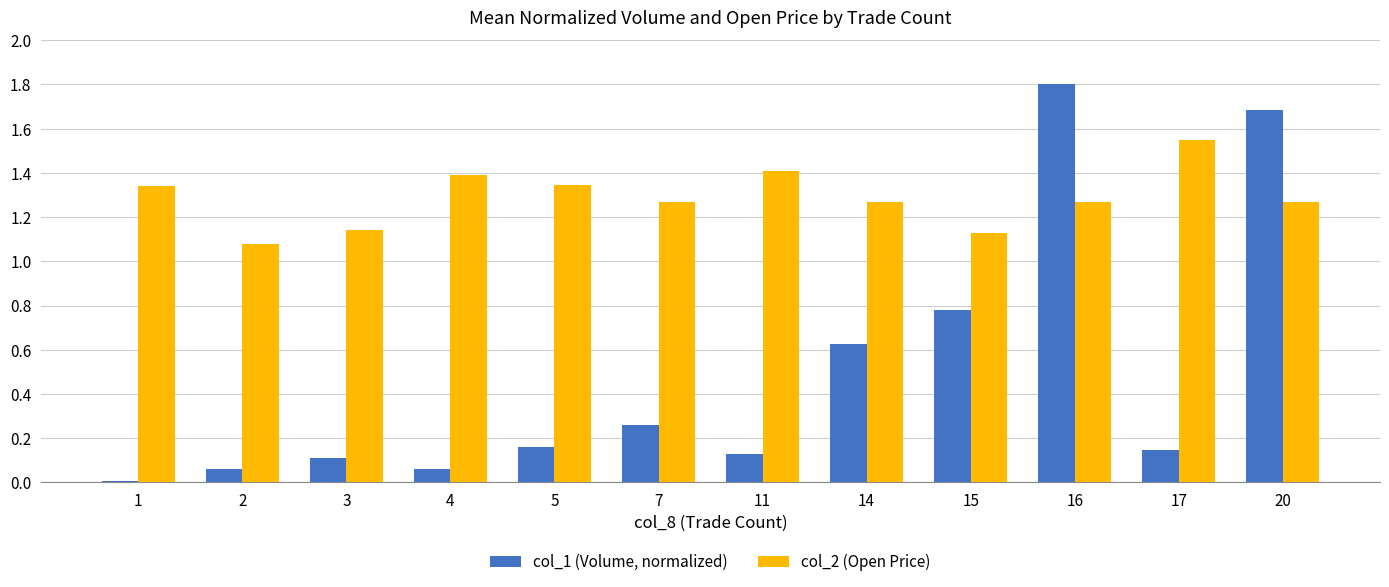

Is the value of col_2 (Open Price) at 14 greater than the value of col_1 (Volume, normalized) at 16?

No